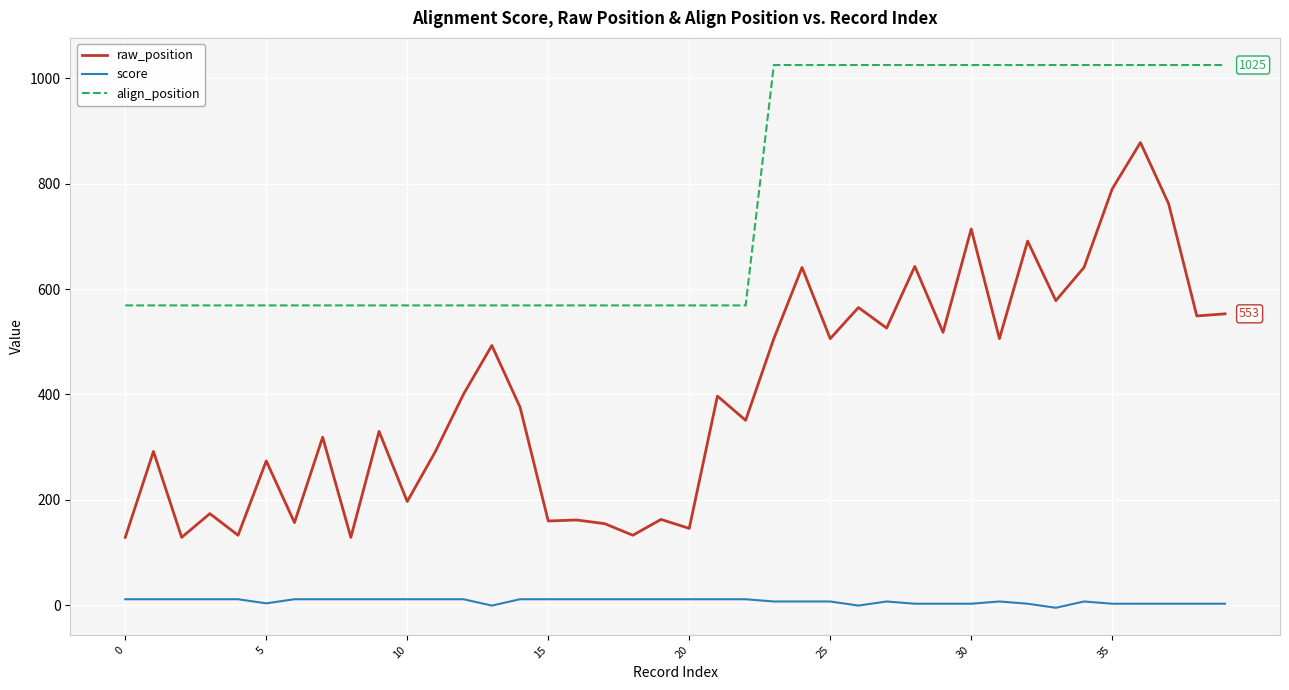

True or false: score and align_position intersect in this chart.

False